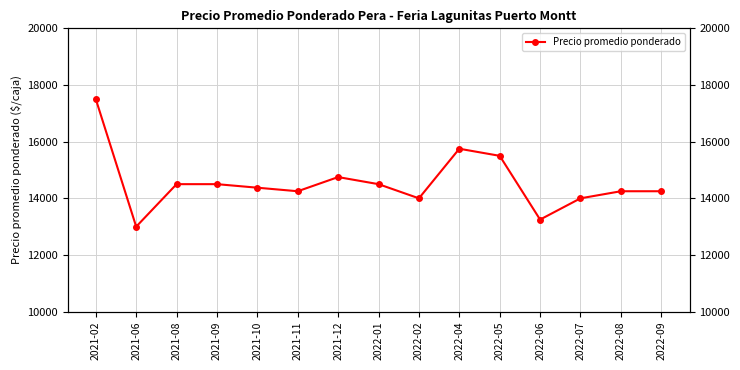

List the labels in order of value, largest first.

2021-02, 2022-04, 2022-05, 2021-12, 2021-08, 2021-09, 2022-01, 2021-10, 2021-11, 2022-08, 2022-09, 2022-02, 2022-07, 2022-06, 2021-06